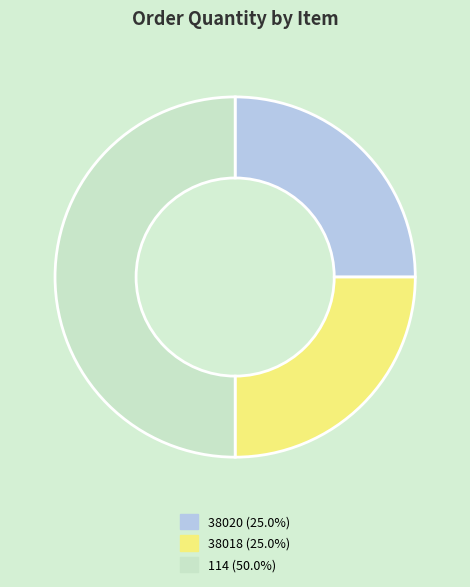

Combined, do 38018 (25.0%) and 114 (50.0%) account for over 50%?

Yes